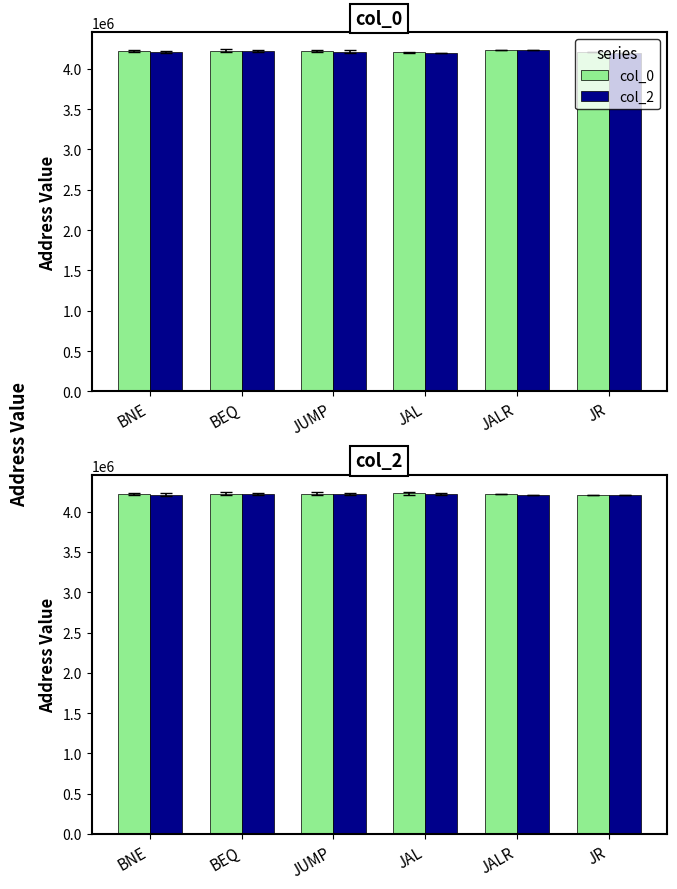

Rank the series at JAL from lowest to highest value.

col_0, col_0_alt, col_2